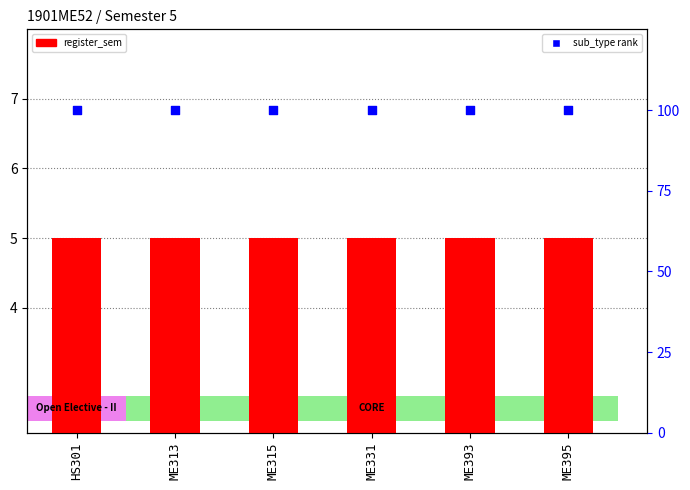

At how many categories does at least one series exceed 64?

6